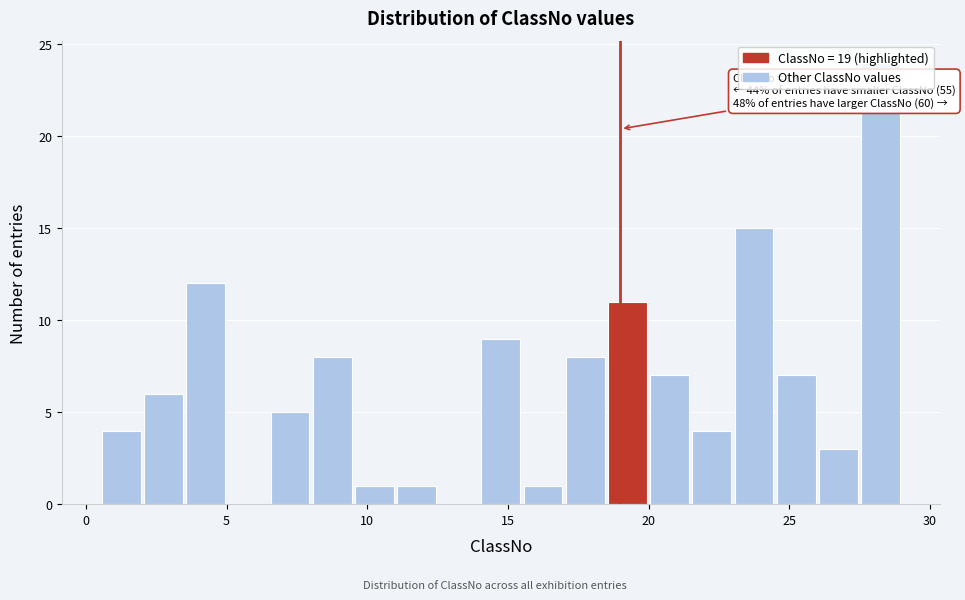

Read against the x-axis, roughly where is the centre of the tallest bar?

28.5